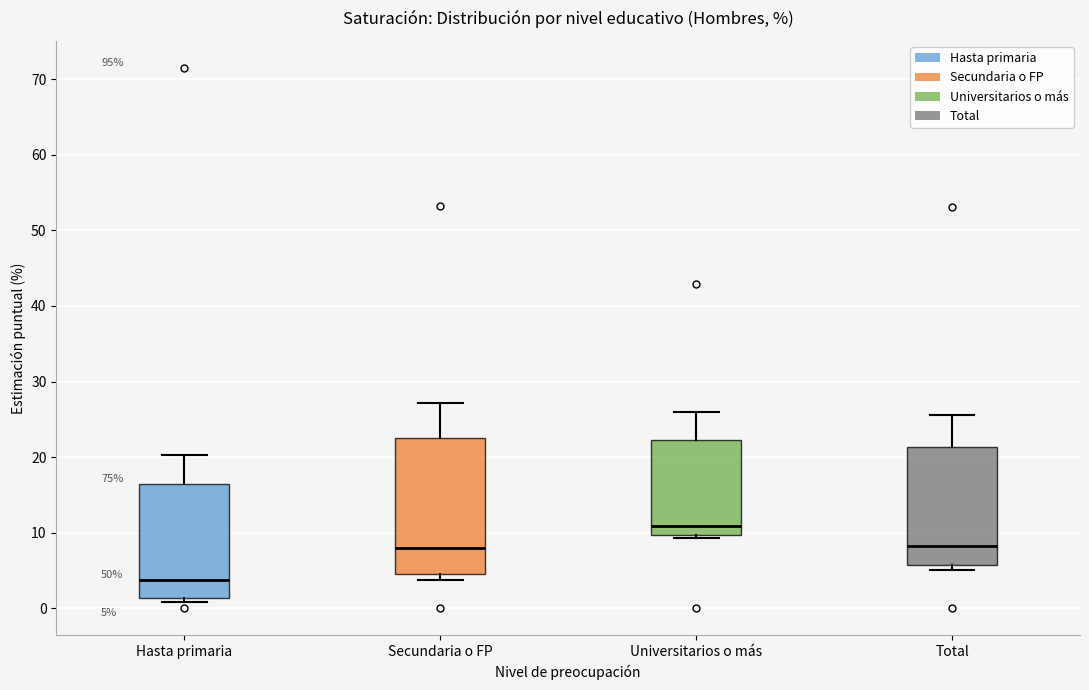

Comparing the boxes themselves (not the whiskers), which one is the tallest?

Secundaria o FP